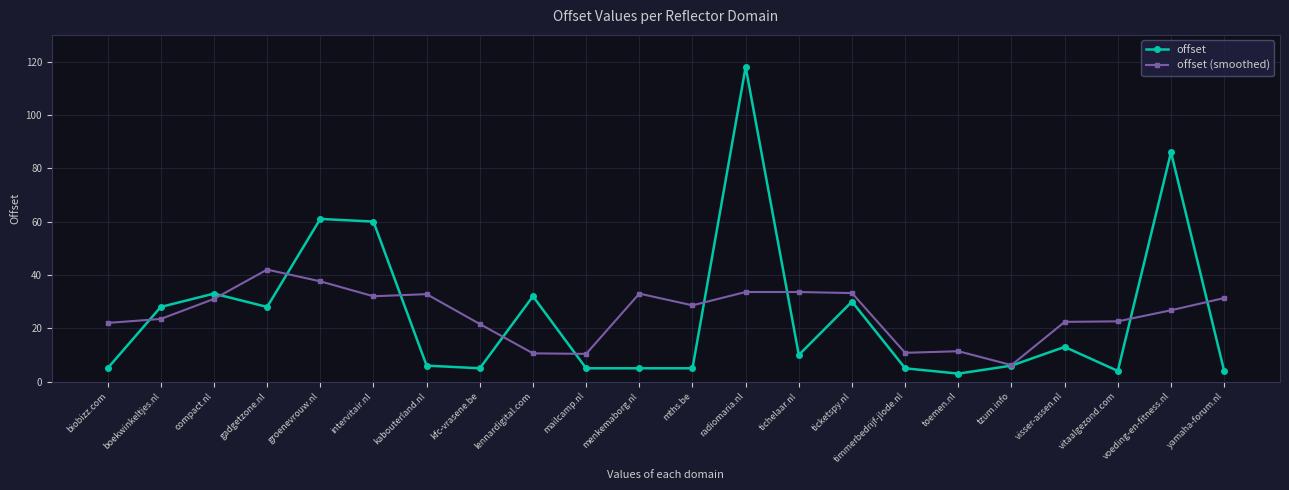

What is the sum of all offset (smoothed) values?

557.0